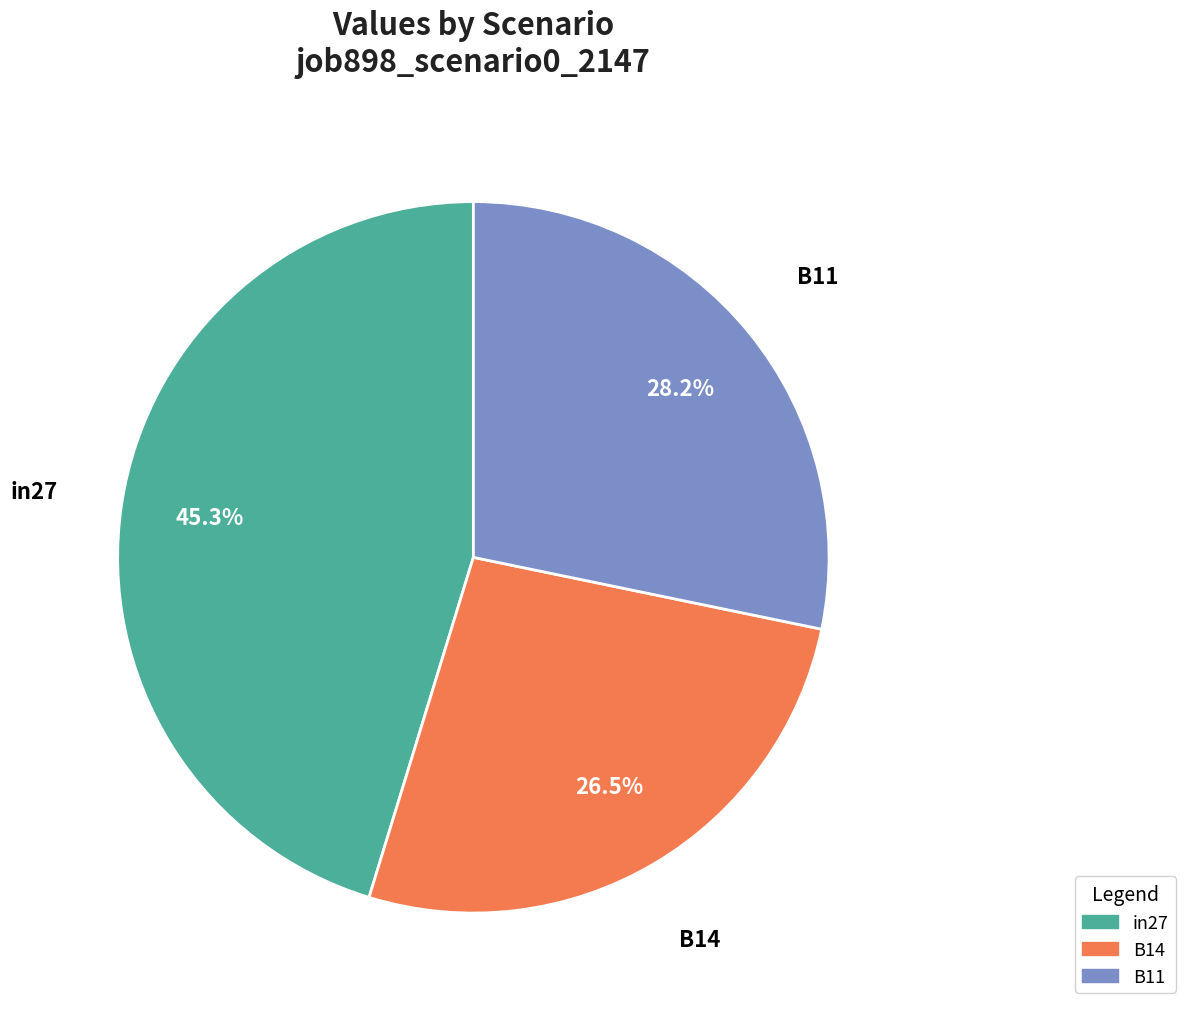

Rank the categories by value from highest to lowest.

in27, B11, B14